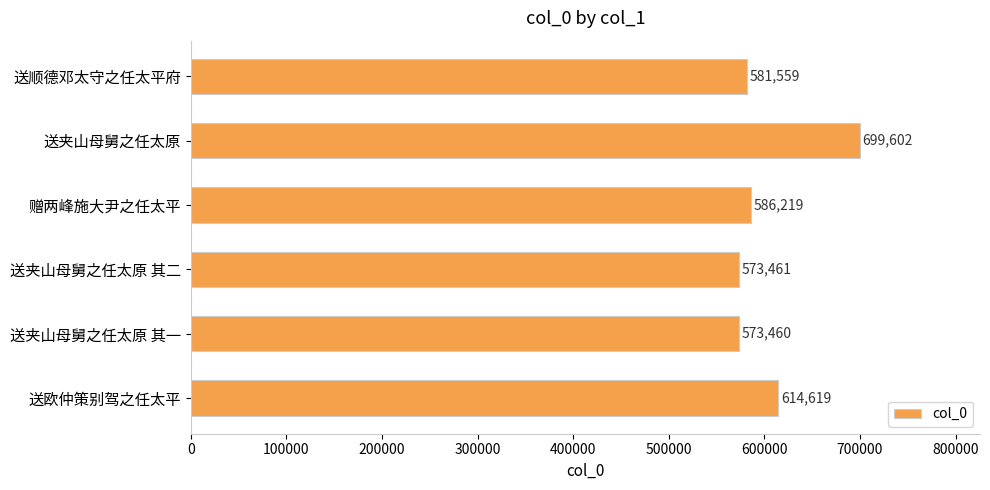

The chart shows a value of 699602 at 送夹山母舅之任太原. True or false?

True